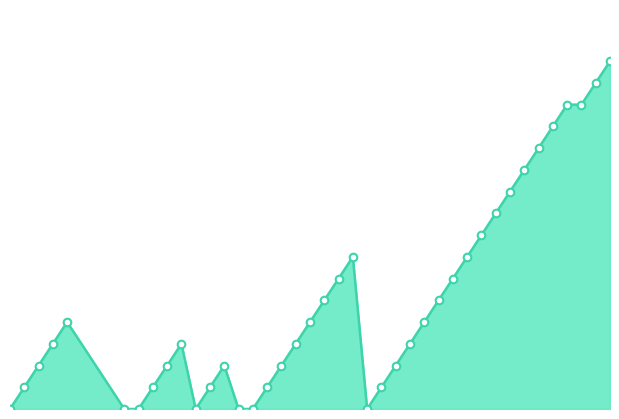

Does the chart have visible grid lines?

No